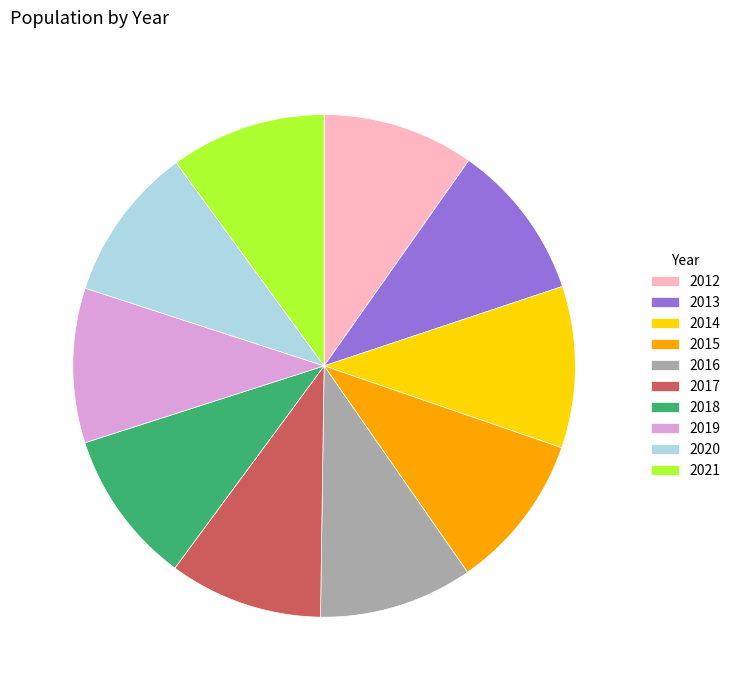

Does any single category account for the majority?

No